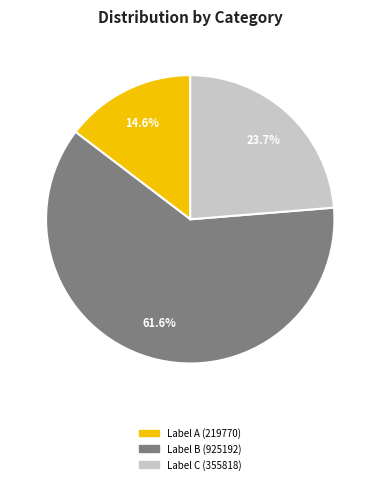

Is there a majority slice in this chart?

Yes